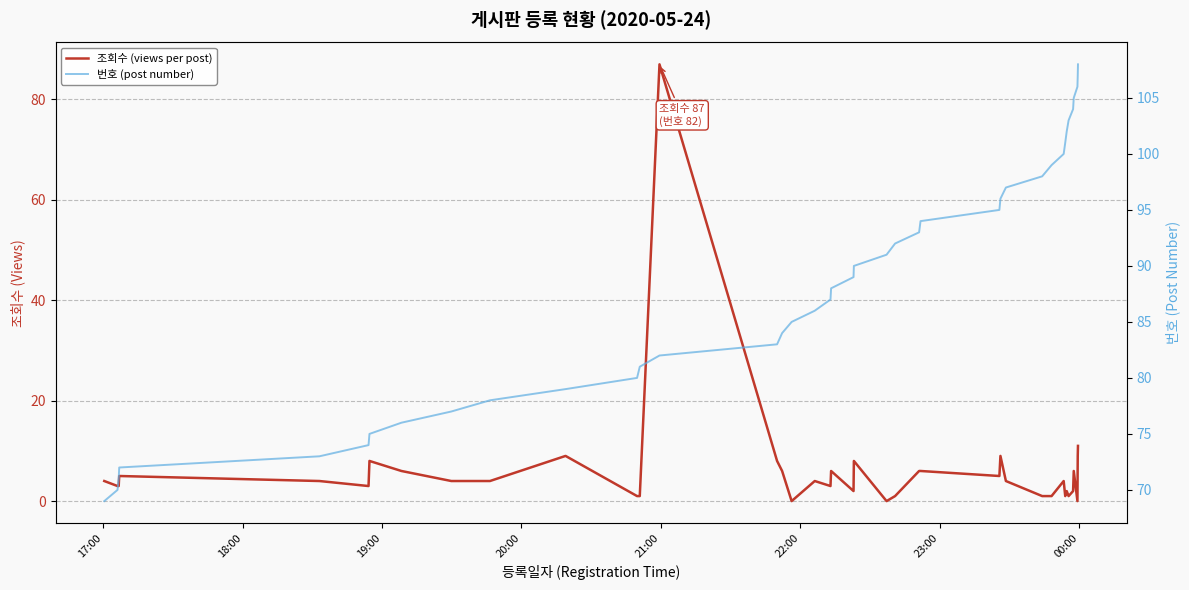

Rank the series by their average value, from highest to lowest.

번호 (post number), 조회수 (views per post)